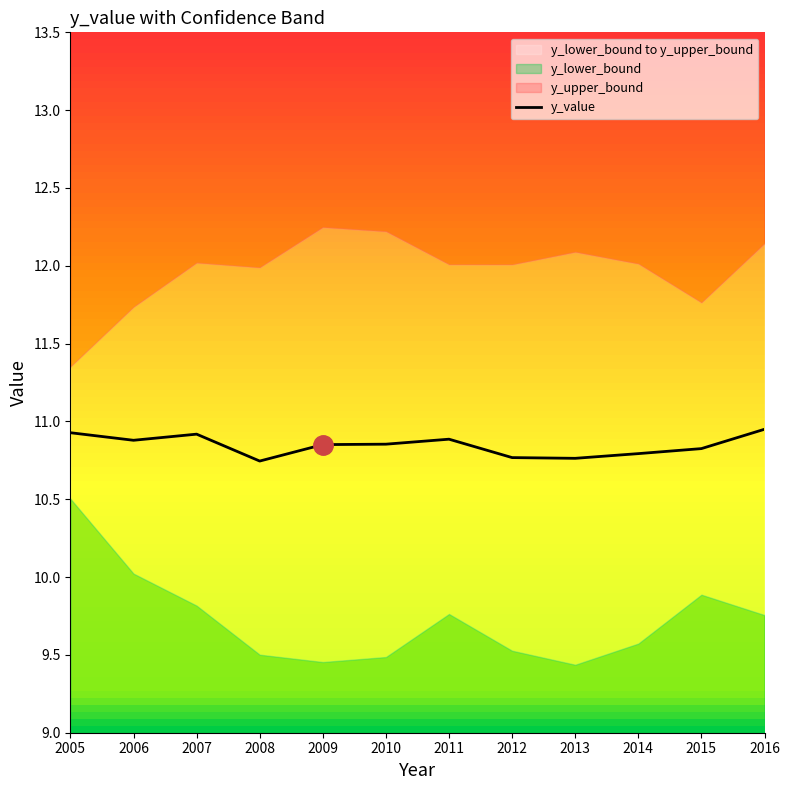

Is it true that the value at 2009 is 16.6?

False